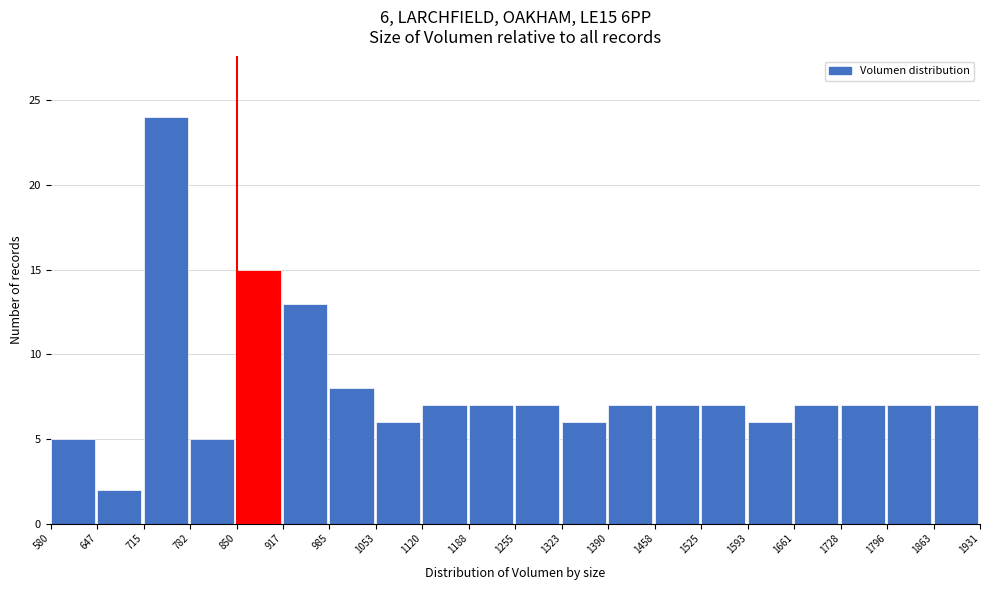

Over which range of the x-axis is the bar tallest?

715 to 782